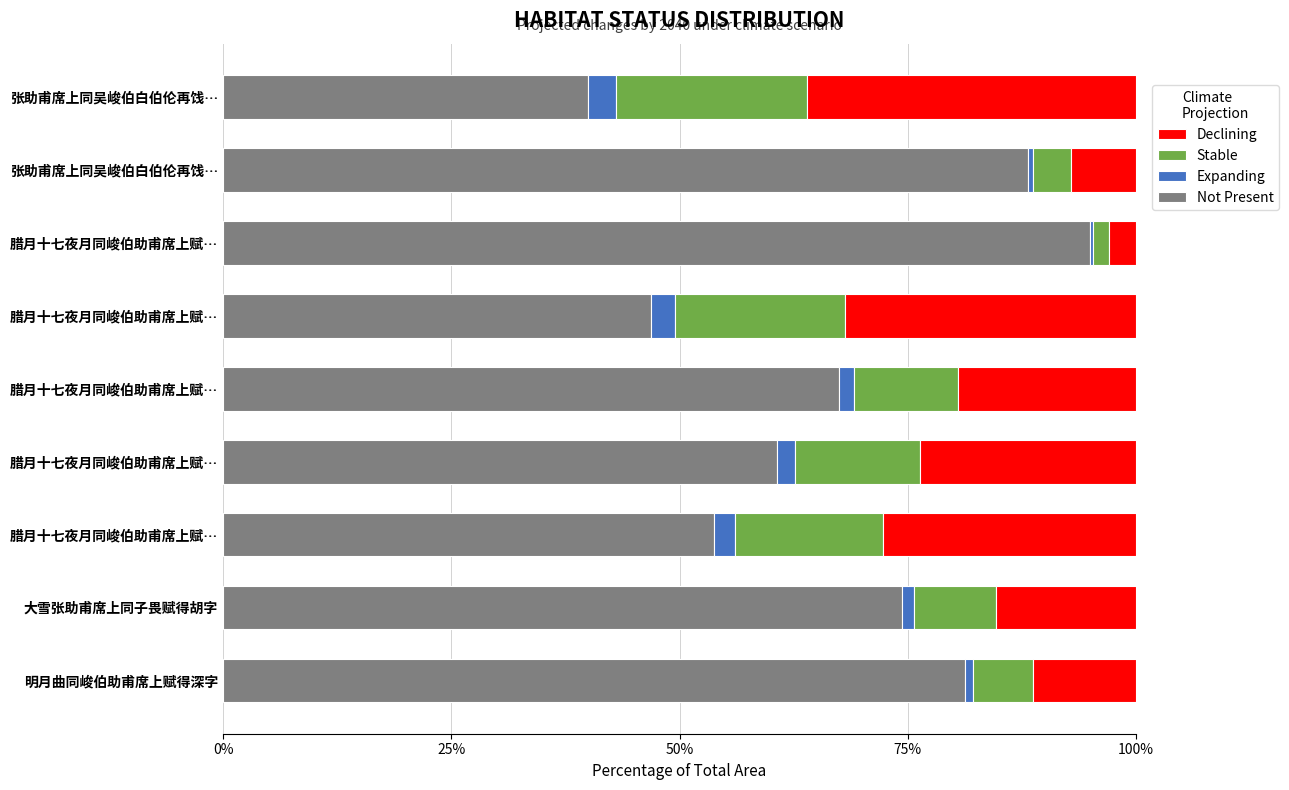

How many distinct data groups are displayed?

4